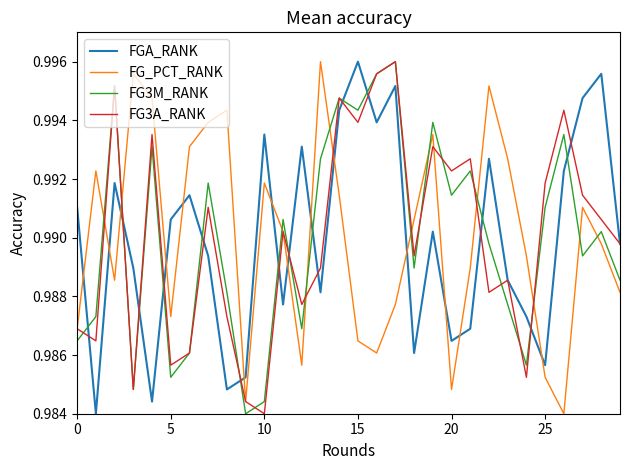

True or false: FGA_RANK and FG_PCT_RANK intersect in this chart.

True